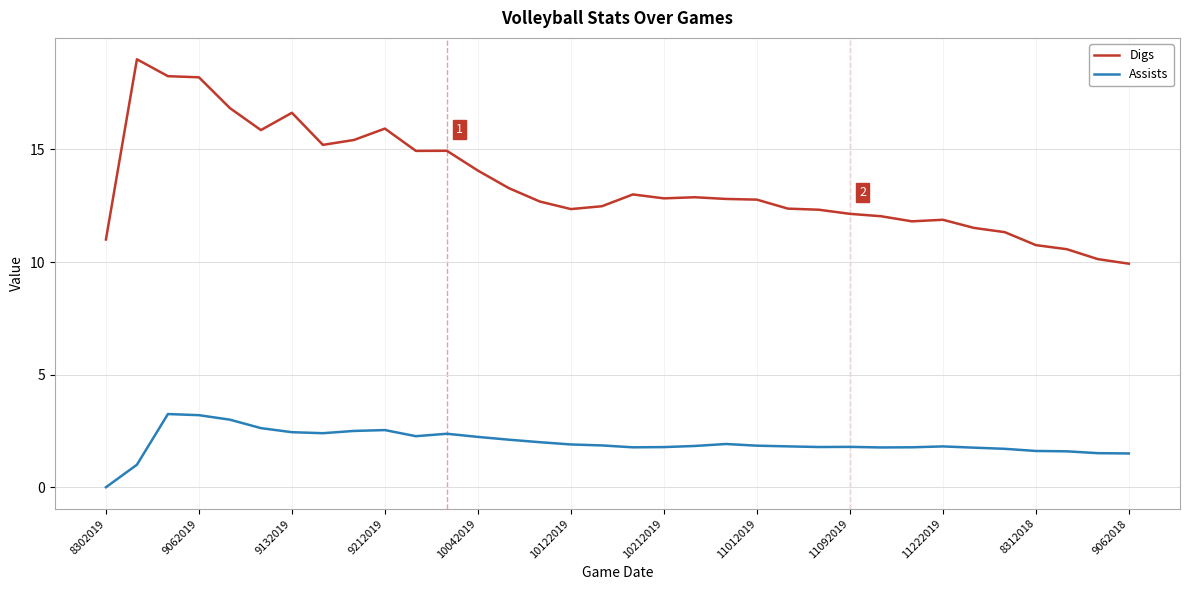

How many lines are shown in the chart?

2